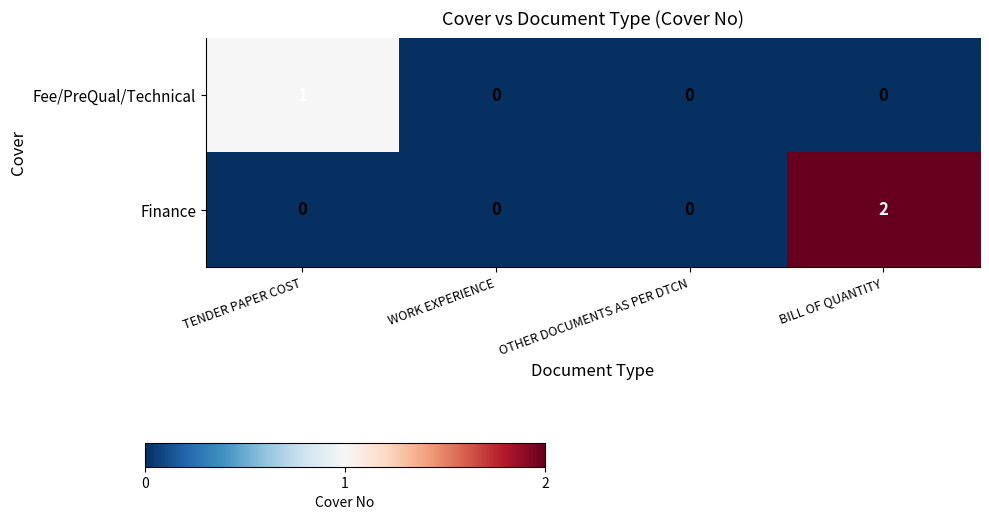

Between TENDER PAPER COST and WORK EXPERIENCE, which series saw the biggest shift?

Fee/PreQual/Technical